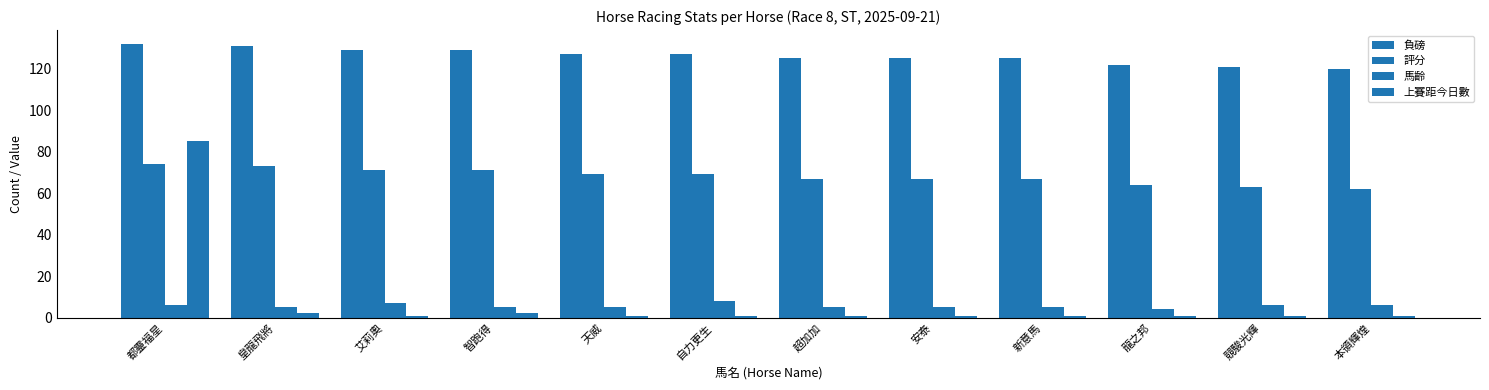

Count the number of data series in this chart.

4